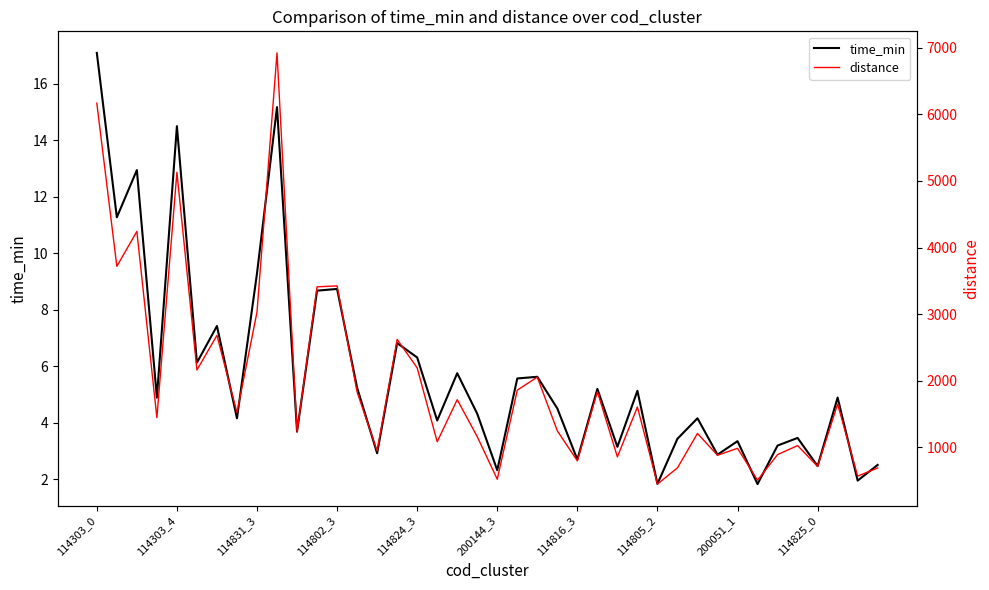

What is the maximum value for time_min?

17.1